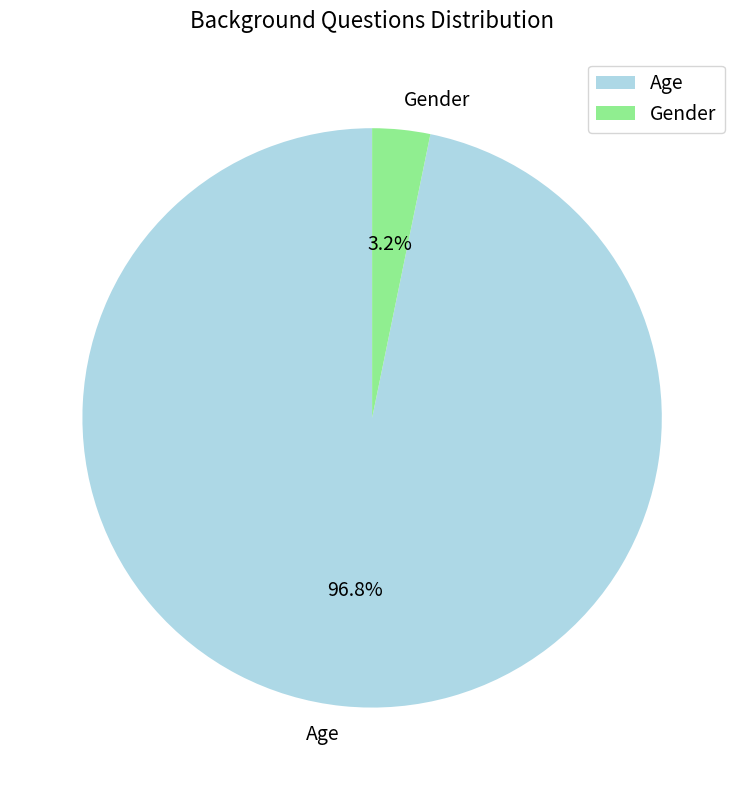

Count the number of slices in the pie.

2